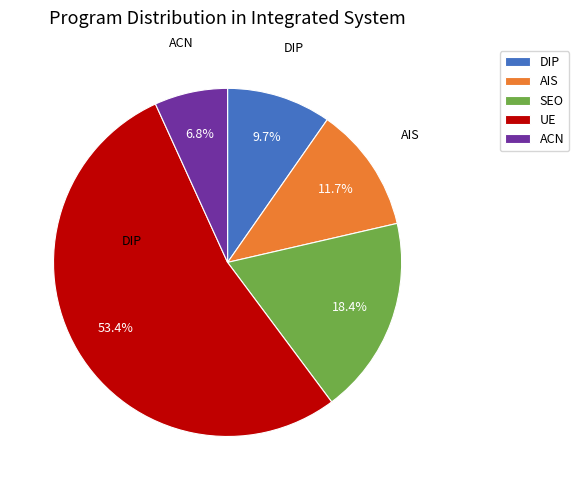

Which slice is the largest?

UE